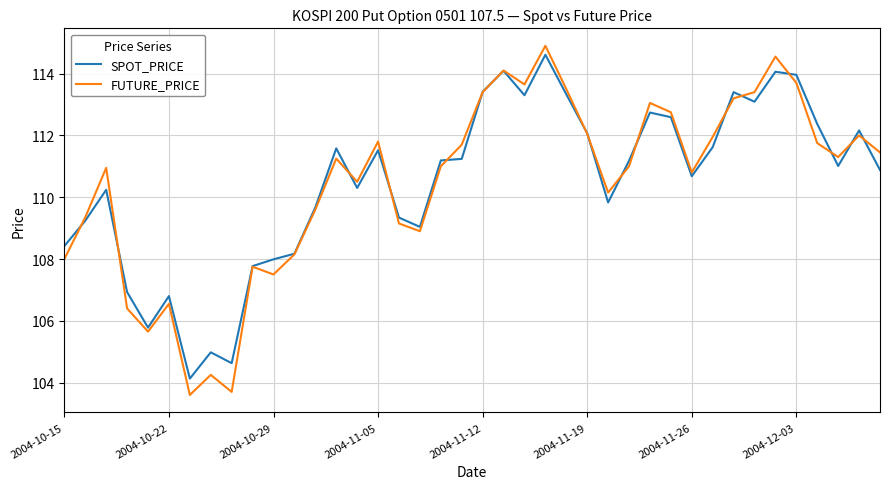

Which series has the largest range (max minus min)?

FUTURE_PRICE